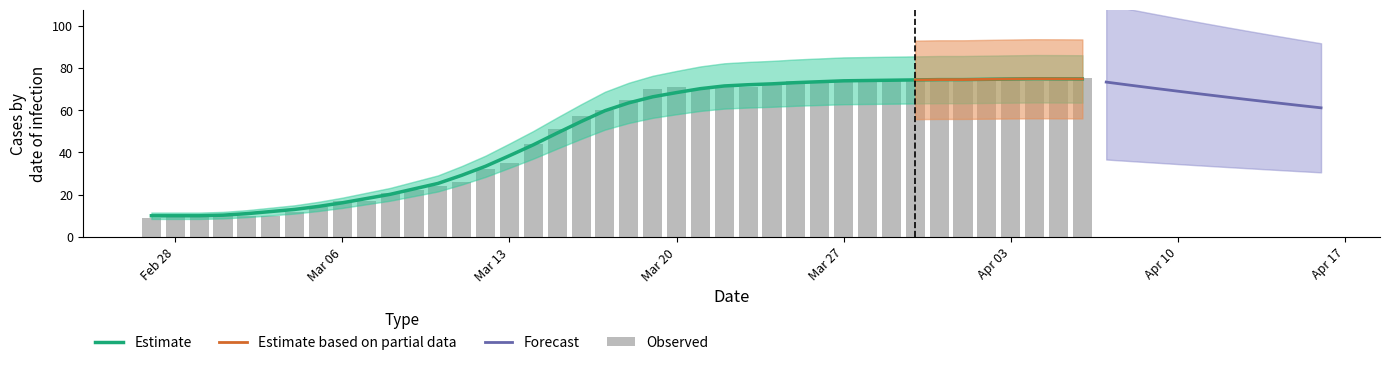

What is the maximum value for Estimate?

74.8